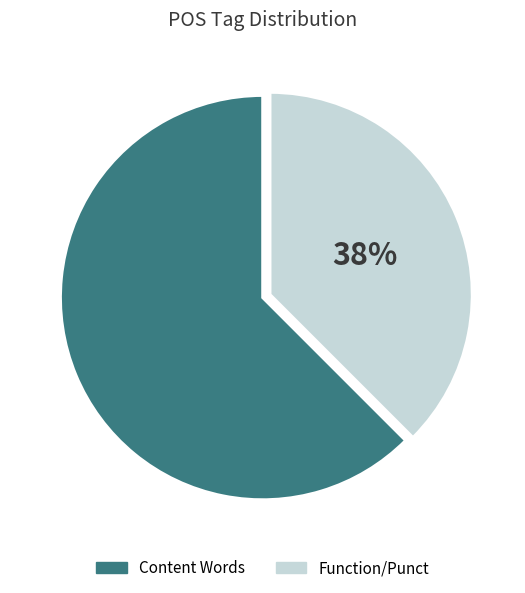

To the nearest percent, what is the average slice percentage?

50%